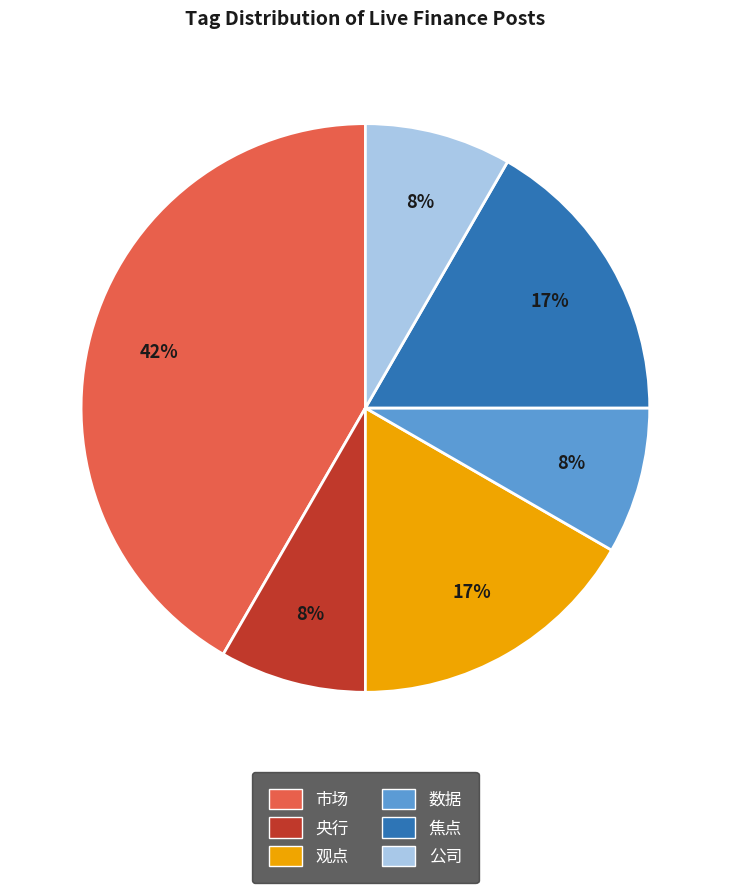

Which slice is the largest?

市场